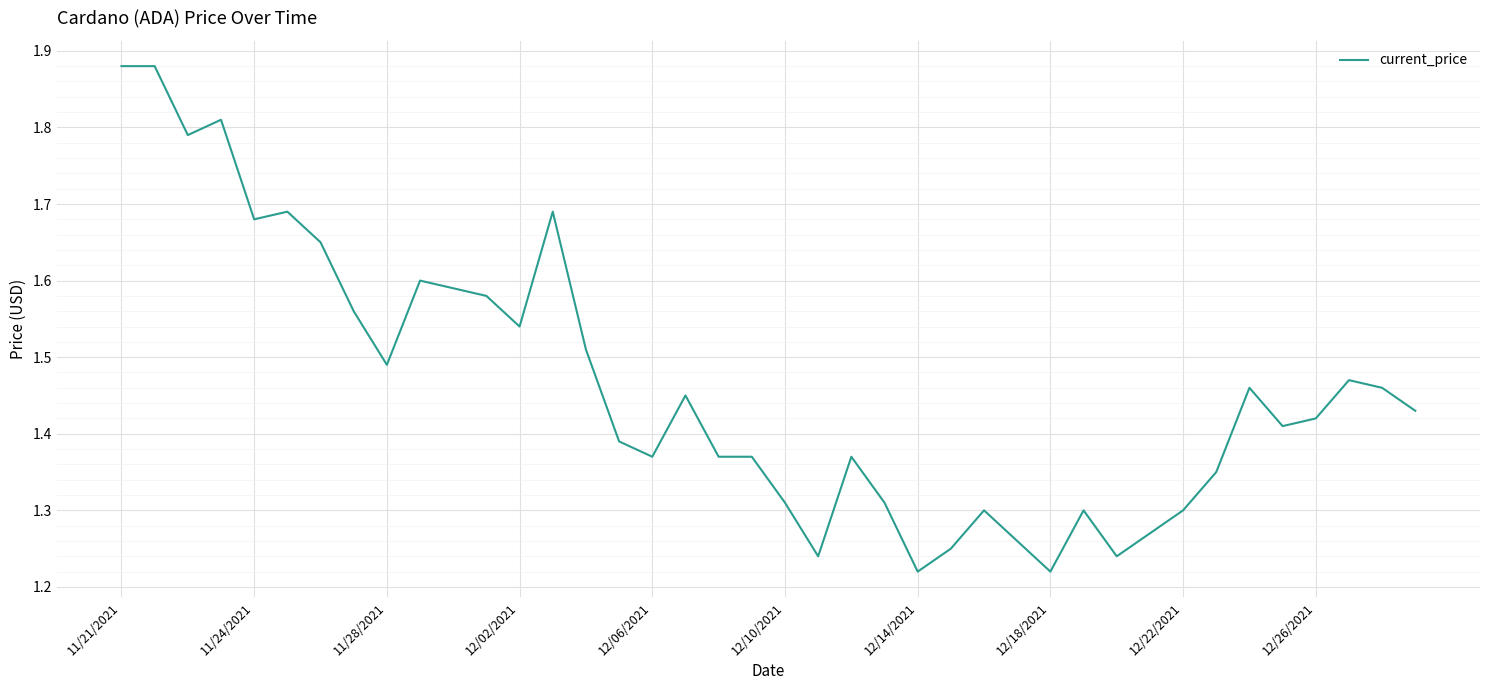

How many values are between 1 and 2?

40